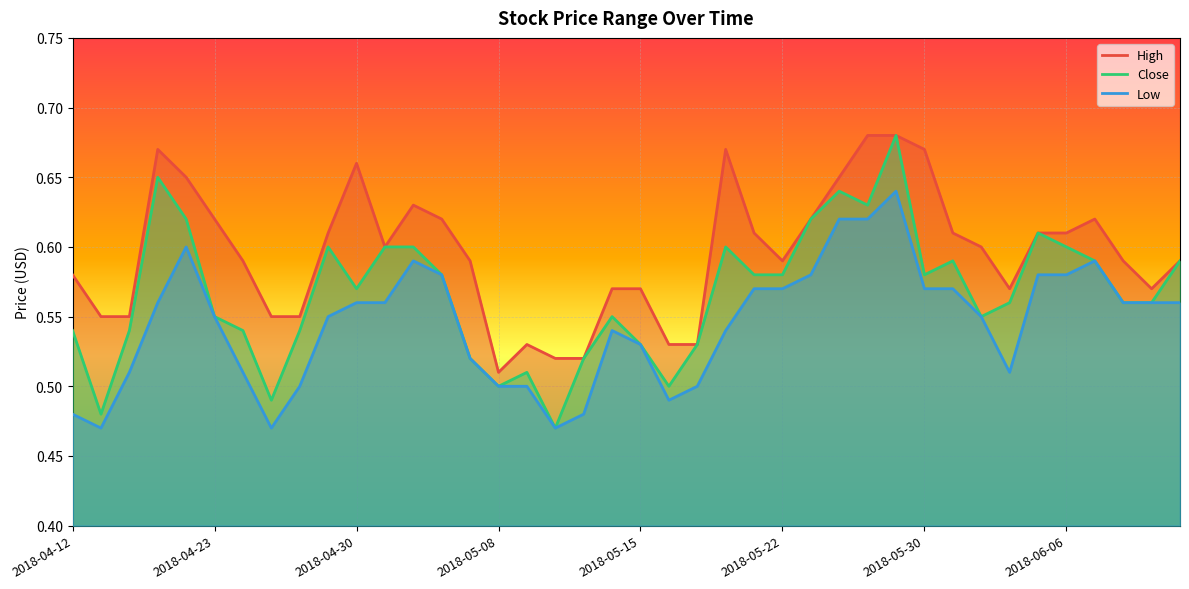

Which category has the lowest value in the High series?

2018-05-08